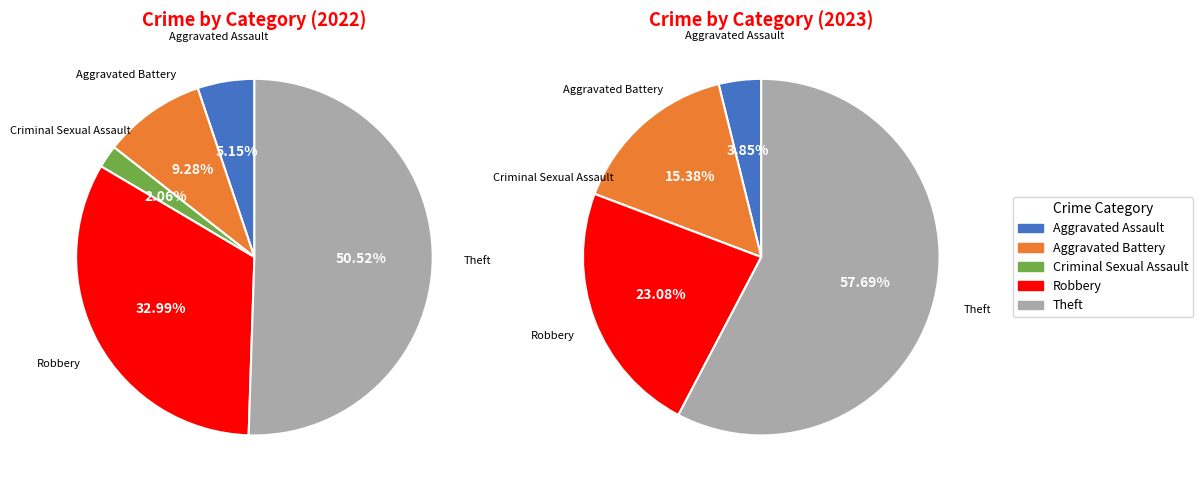

What is the largest slice in the pie chart?

Theft